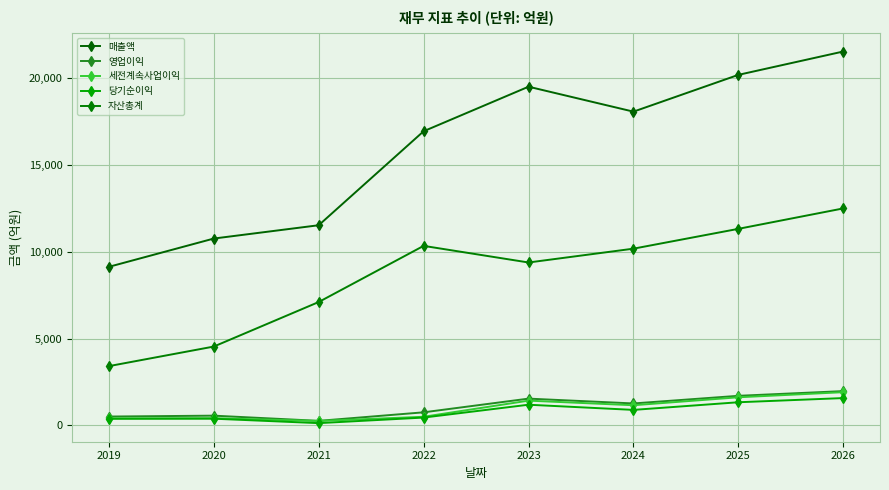

How many lines are shown in the chart?

5